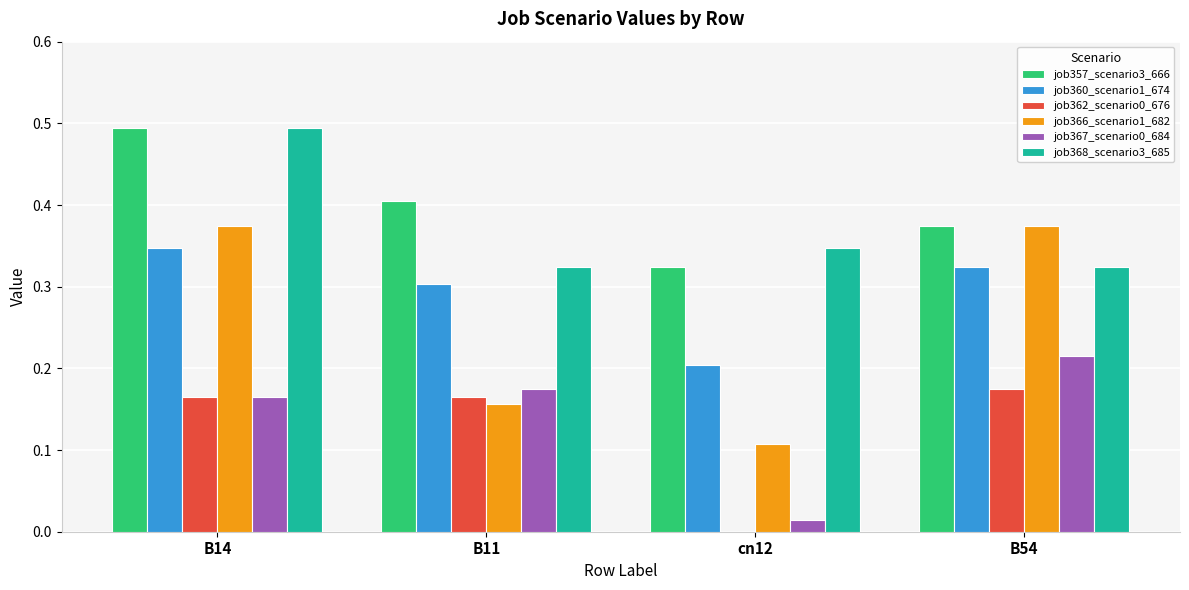

The value of job357_scenario3_666 at cn12 is 0.5. True or false?

False